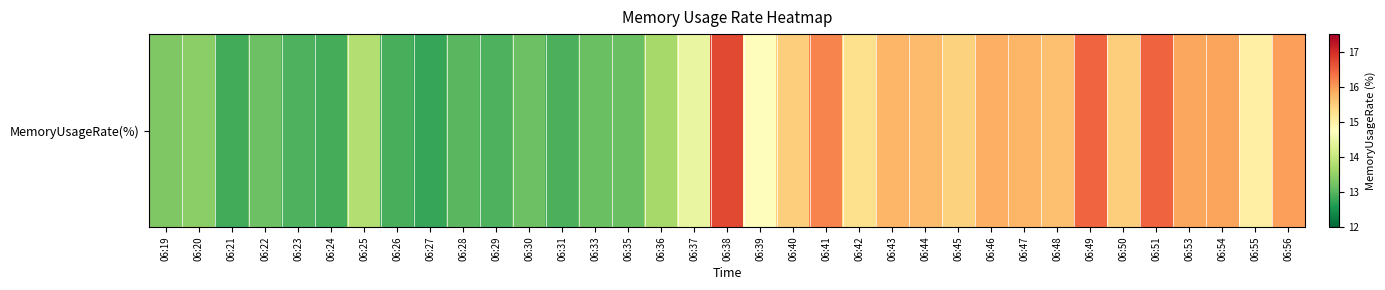

List the labels in order of value, smallest first.

06:27, 06:21, 06:24, 06:26, 06:31, 06:23, 06:29, 06:28, 06:35, 06:33, 06:30, 06:22, 06:19, 06:20, 06:36, 06:25, 06:37, 06:39, 06:55, 06:42, 06:45, 06:40, 06:50, 06:48, 06:44, 06:47, 06:43, 06:46, 06:53, 06:54, 06:56, 06:41, 06:49, 06:51, 06:38